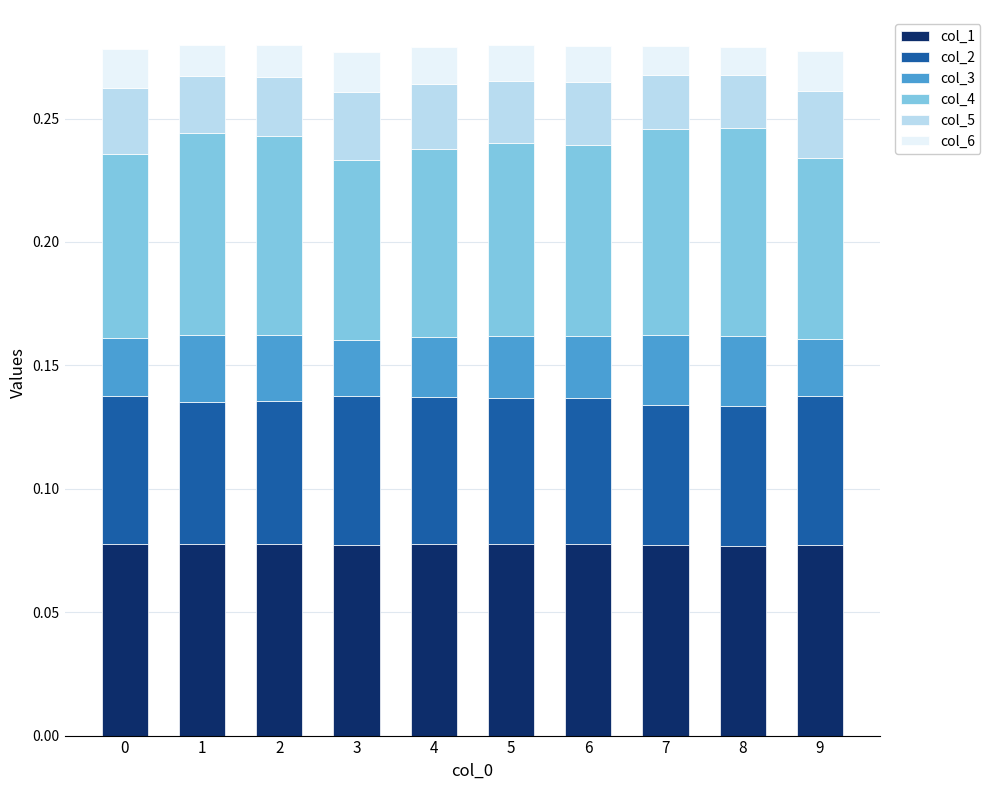

How many data points does each series have?

10